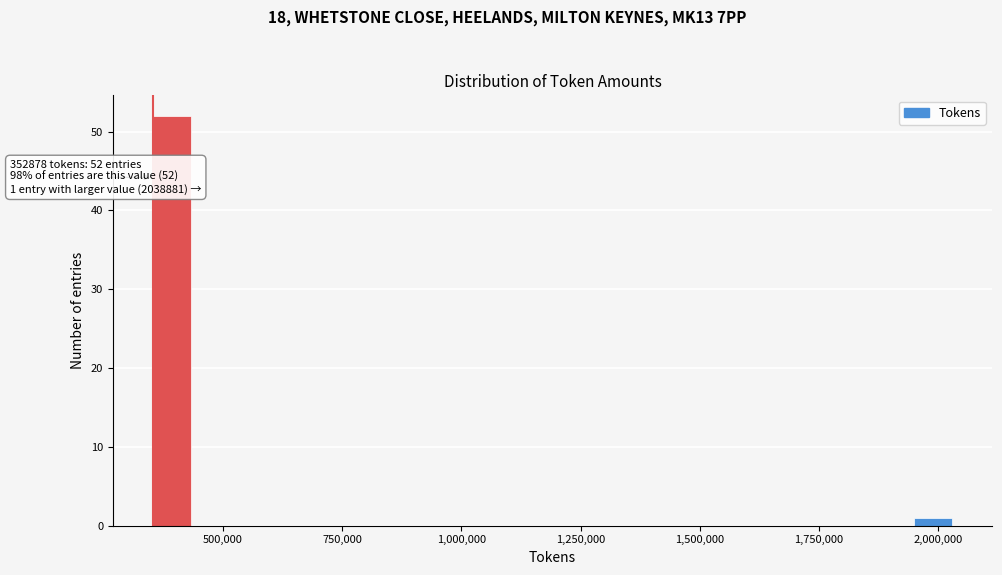

Around what value on the x-axis is the tallest bar? Give the approximate position of its centre, as read against the axis.

400000